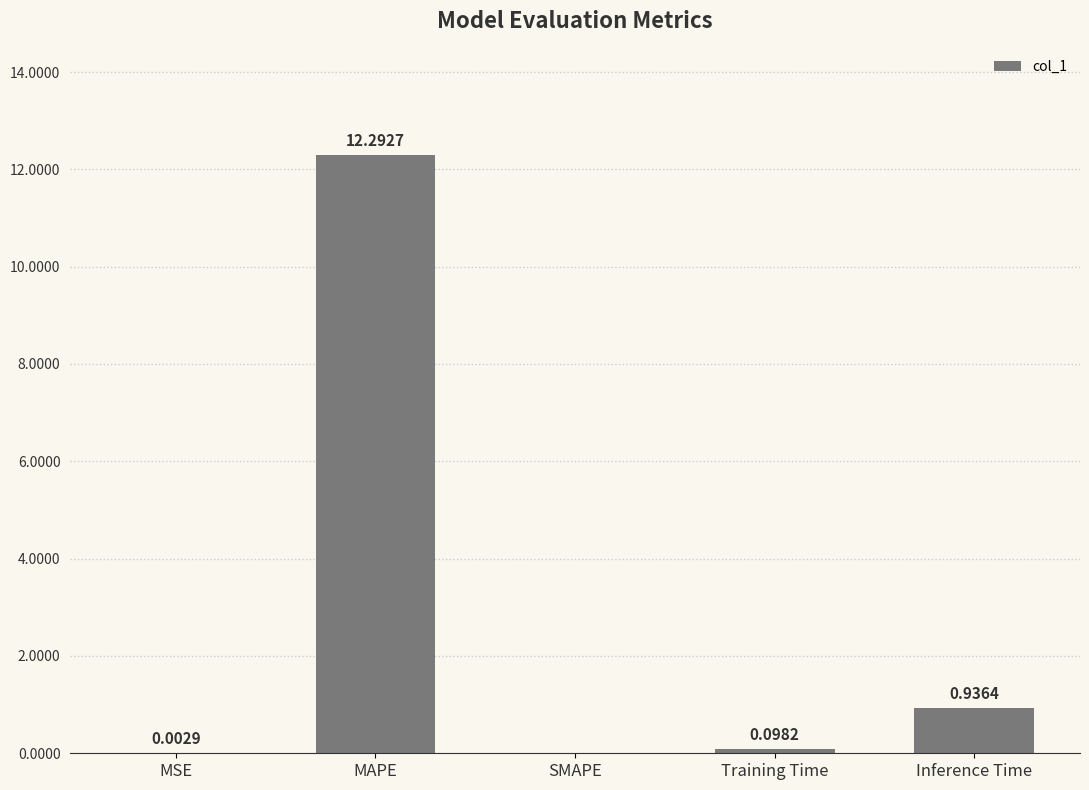

Are the bars horizontal?

No